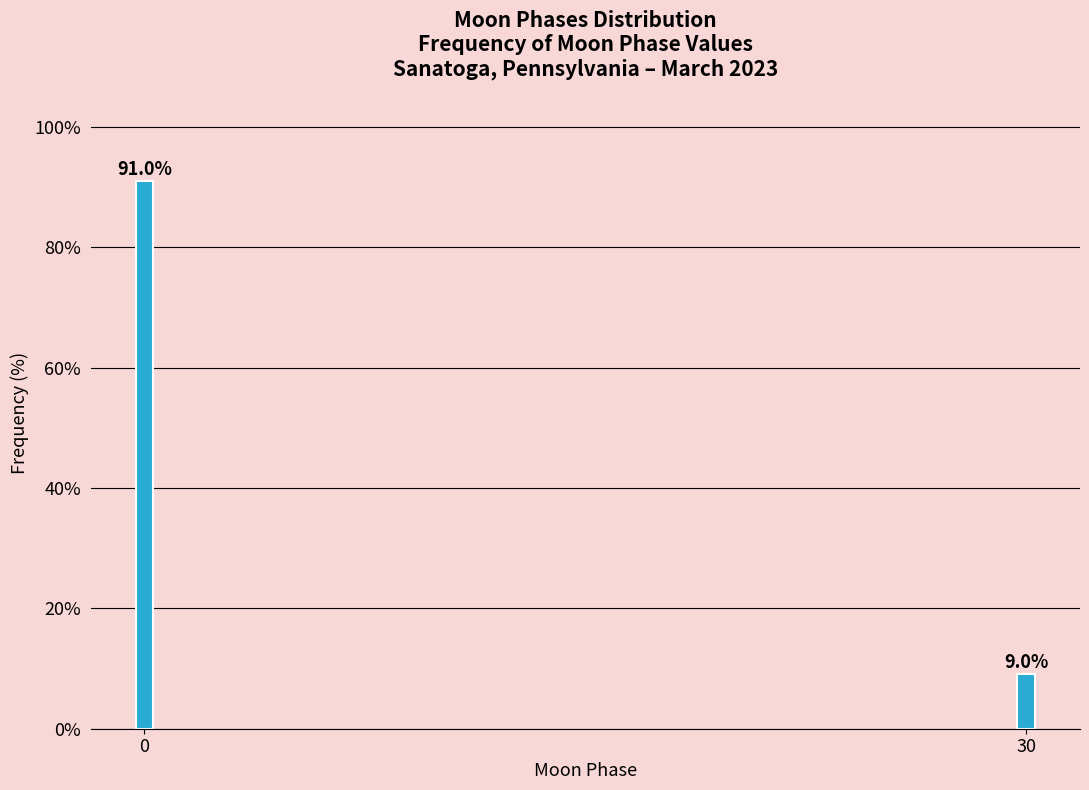

Reading left to right, transcribe all the data shown in this chart.

91.0	9.0